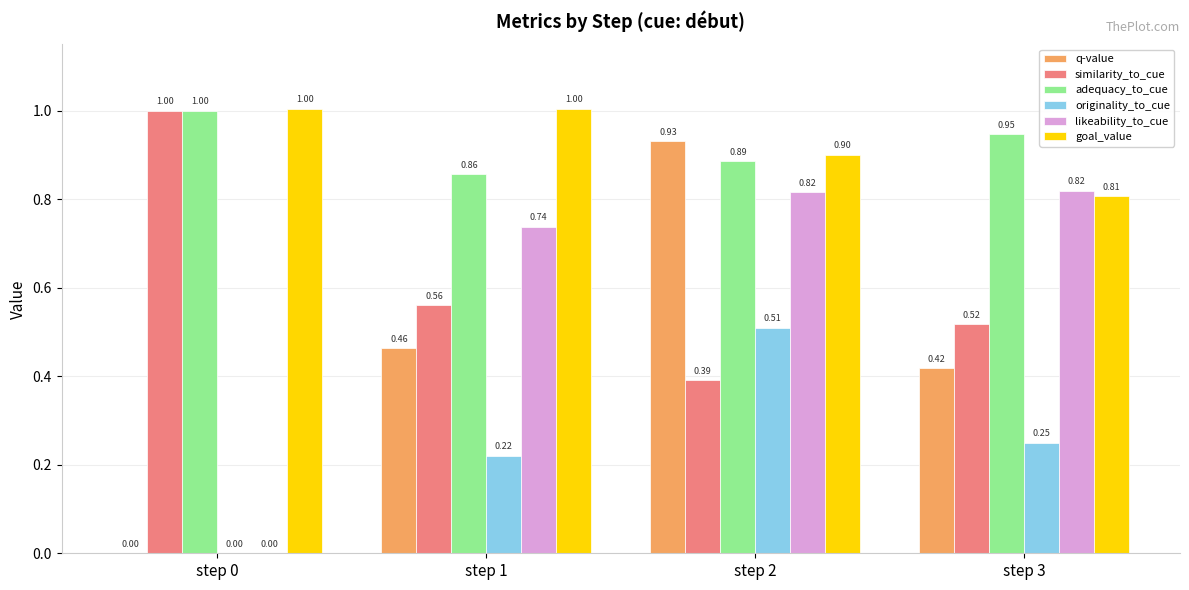

What is the total value across all series at step 0?

3.0